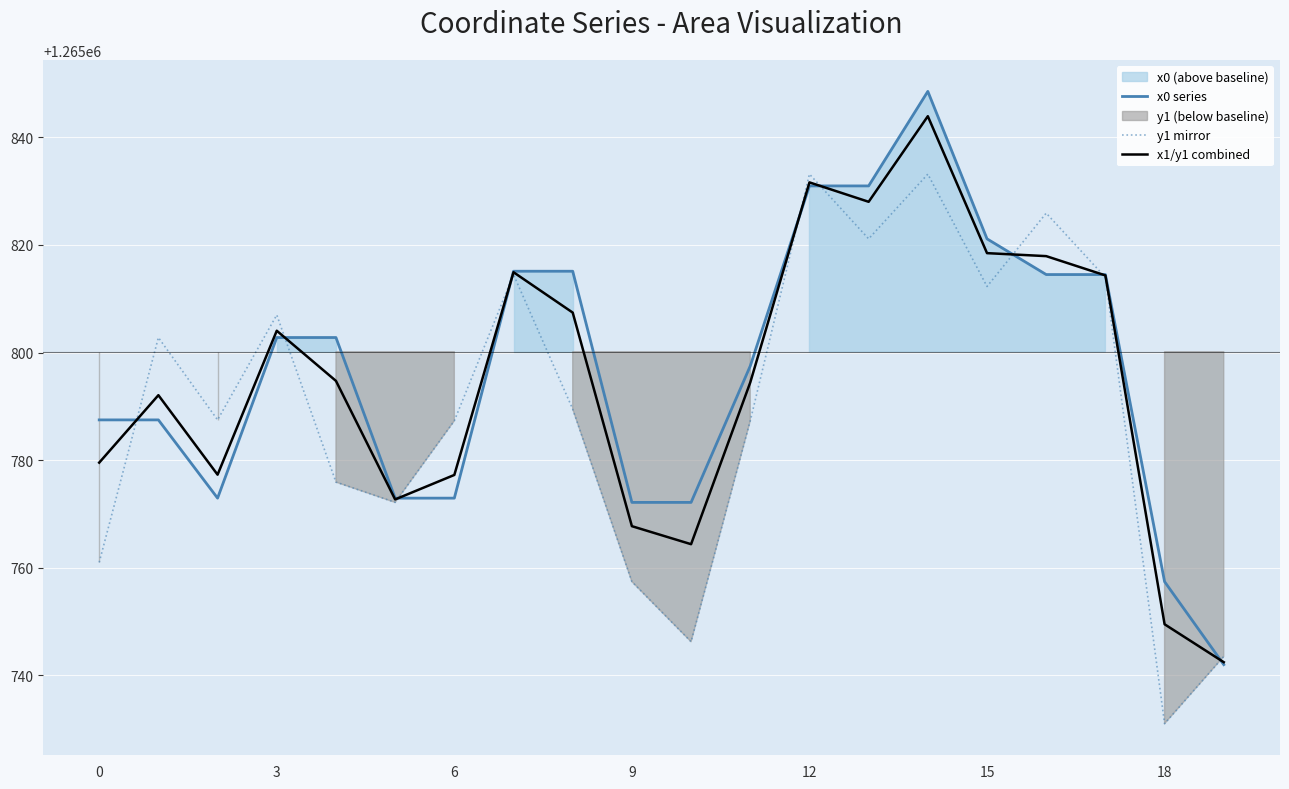

The value of x1/y1 combined at 3 is 1690882.2. True or false?

False